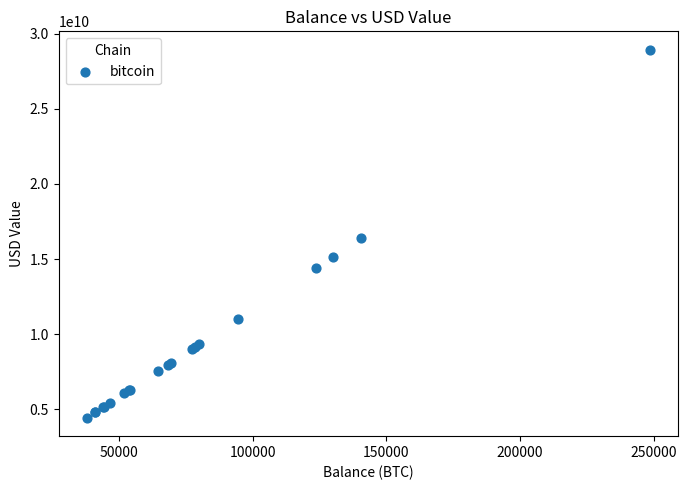

What Y value in the scatter plot is closest to 16683471229?

16370500723.1